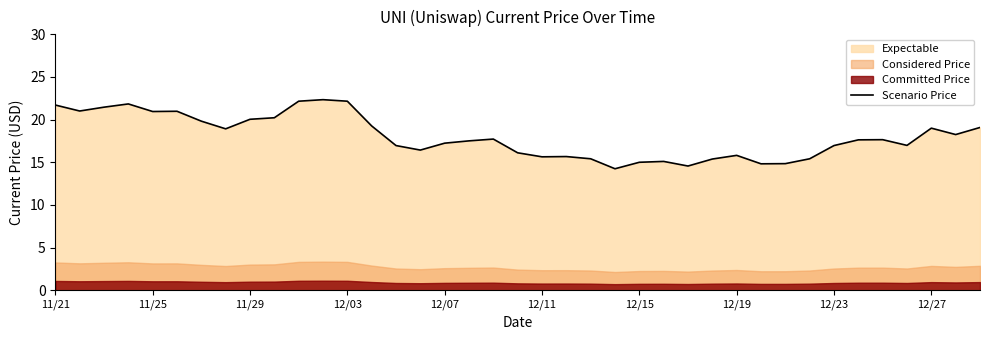

What is the maximum value for Scenario Price?

22.3